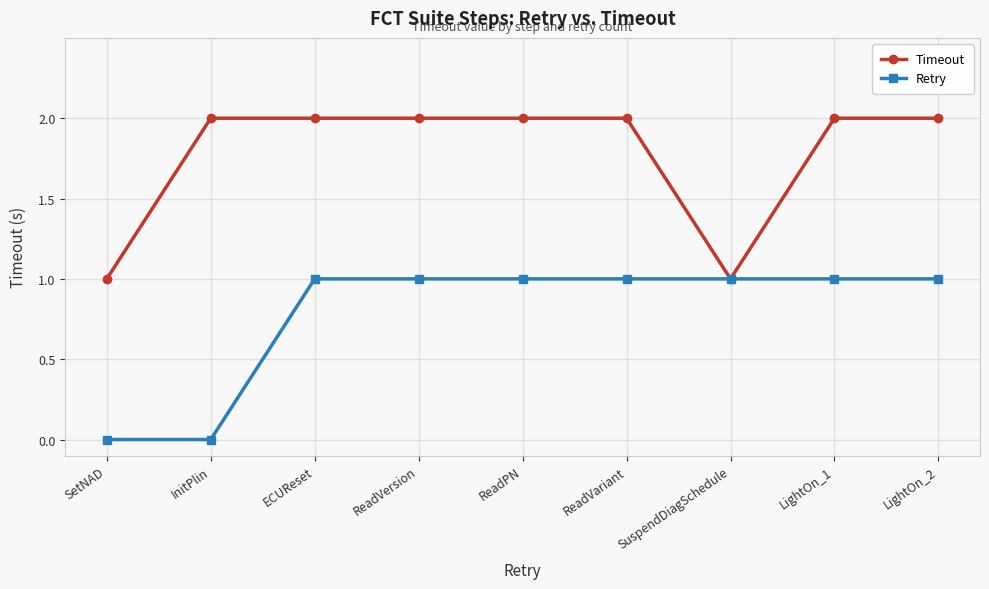

True or false: Timeout has a value of 2 at ReadPN.

True